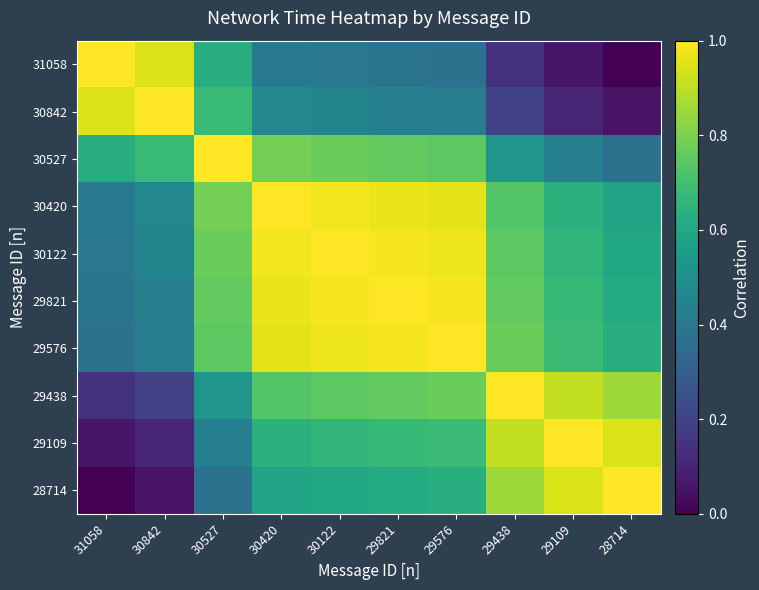

Reading left to right, what are all the values shown in this chart?

31058: 31058=1.0	30842=0.9	30527=0.6	30420=0.4	30122=0.4	29821=0.4	29576=0.4	29438=0.1	29109=0.1	28714=0.0
30842: 31058=0.9	30842=1.0	30527=0.7	30420=0.5	30122=0.5	29821=0.4	29576=0.4	29438=0.2	29109=0.1	28714=0.1
30527: 31058=0.6	30842=0.7	30527=1.0	30420=0.8	30122=0.8	29821=0.8	29576=0.7	29438=0.5	29109=0.4	28714=0.4
30420: 31058=0.4	30842=0.5	30527=0.8	30420=1.0	30122=1.0	29821=1.0	29576=1.0	29438=0.7	29109=0.6	28714=0.6
30122: 31058=0.4	30842=0.5	30527=0.8	30420=1.0	30122=1.0	29821=1.0	29576=1.0	29438=0.7	29109=0.7	28714=0.6
29821: 31058=0.4	30842=0.4	30527=0.8	30420=1.0	30122=1.0	29821=1.0	29576=1.0	29438=0.8	29109=0.7	28714=0.6
29576: 31058=0.4	30842=0.4	30527=0.7	30420=1.0	30122=1.0	29821=1.0	29576=1.0	29438=0.8	29109=0.7	28714=0.6
29438: 31058=0.1	30842=0.2	30527=0.5	30420=0.7	30122=0.7	29821=0.8	29576=0.8	29438=1.0	29109=0.9	28714=0.9
29109: 31058=0.1	30842=0.1	30527=0.4	30420=0.6	30122=0.7	29821=0.7	29576=0.7	29438=0.9	29109=1.0	28714=0.9
28714: 31058=0.0	30842=0.1	30527=0.4	30420=0.6	30122=0.6	29821=0.6	29576=0.6	29438=0.9	29109=0.9	28714=1.0